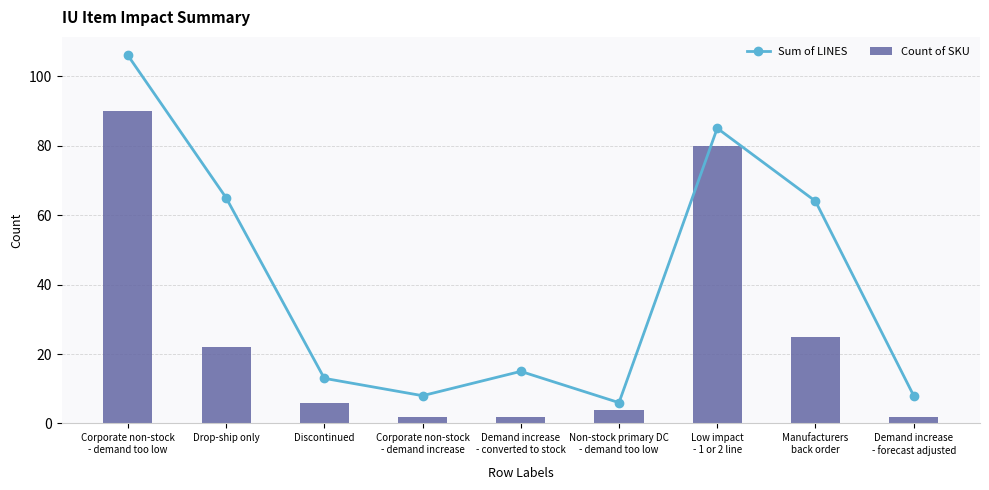

True or false: Count of SKU has a value of 6 at Discontinued.

True